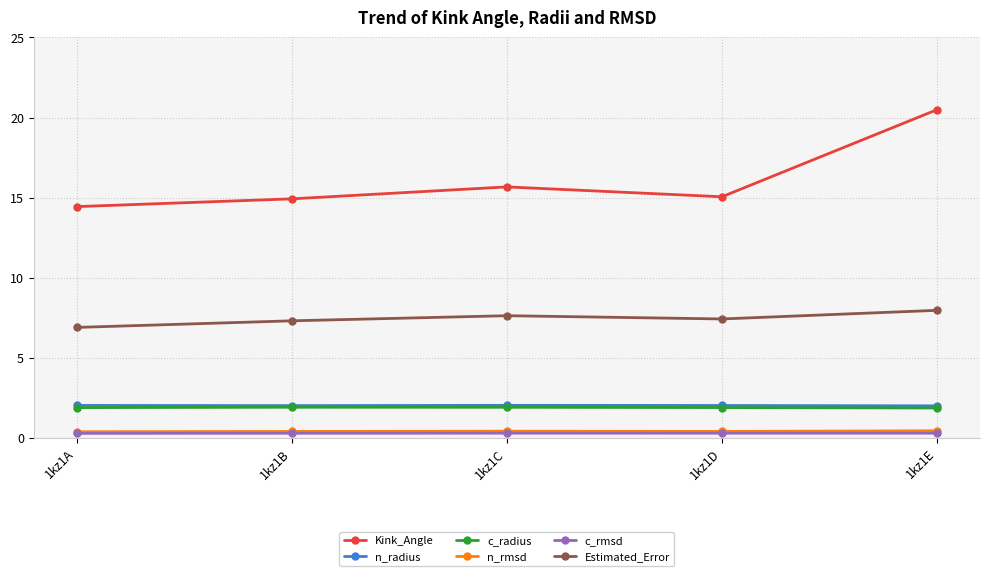

Which label corresponds to the largest value in the chart?

1kz1E